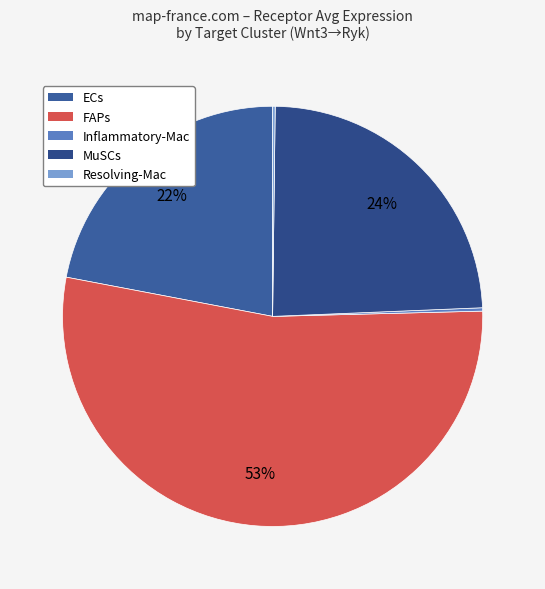

Count the number of slices in the pie.

5